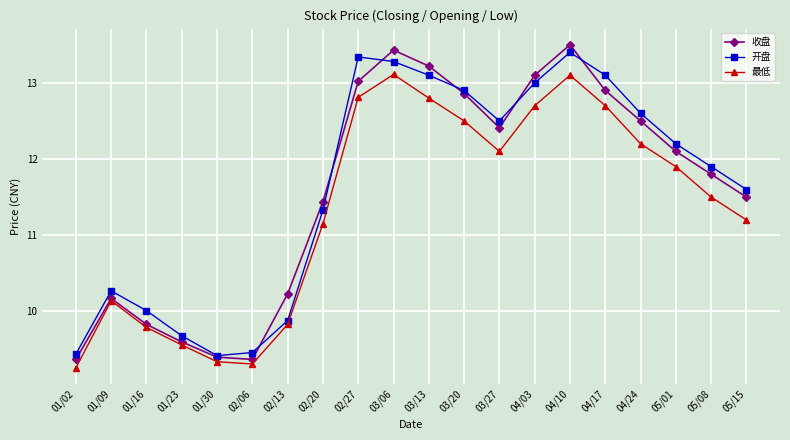

The 最低 series shows 5.3 at 01/09. True or false?

False